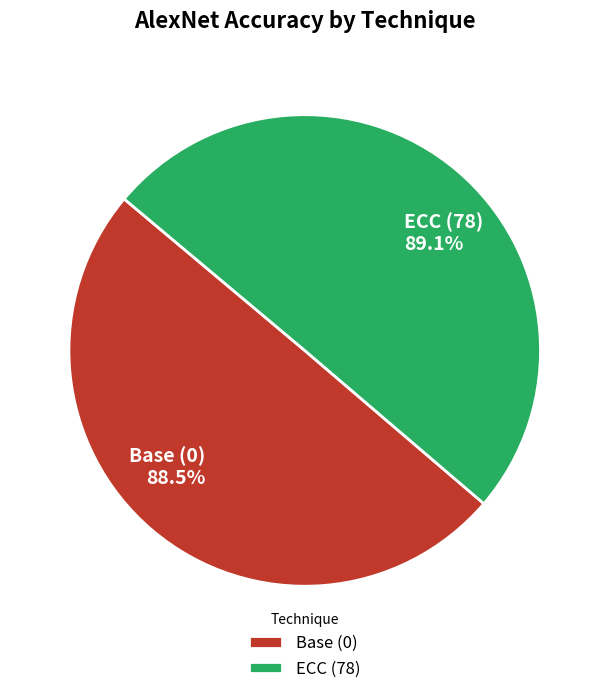

Does Base (0) account for over 50% of the chart?

No